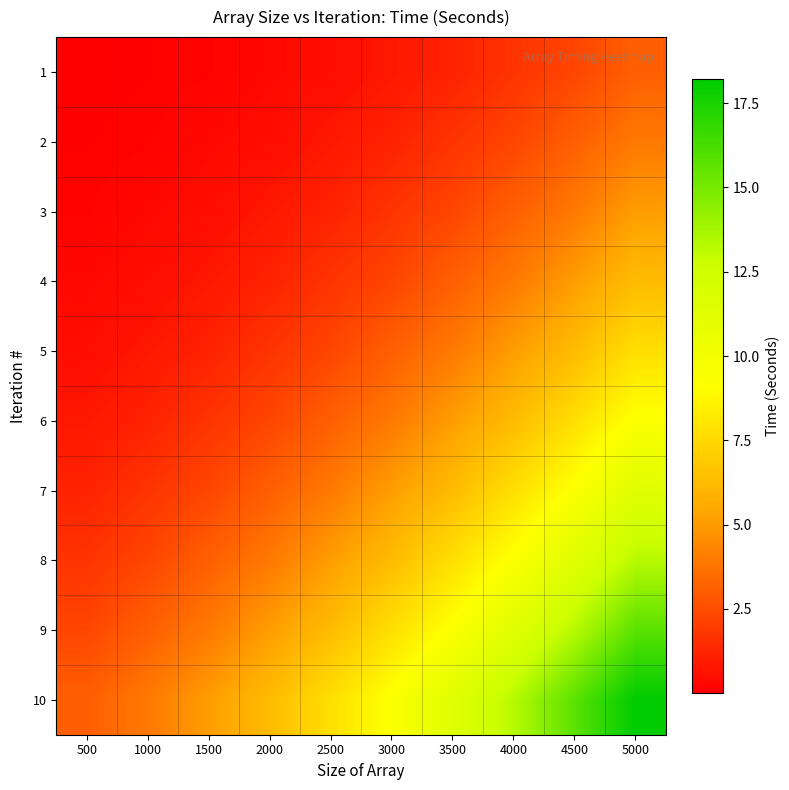

Reading right to left, extract all data points from this chart.

1: 5000=3.1	4500=2.3	4000=1.7	3500=1.2	3000=0.8	2500=0.5	2000=0.3	1500=0.1	1000=0.1	500=0.0
2: 5000=3.9	4500=3.1	4000=2.3	3500=1.7	3000=1.2	2500=0.8	2000=0.5	1500=0.3	1000=0.1	500=0.1
3: 5000=5.1	4500=3.9	4000=3.1	3500=2.3	3000=1.7	2500=1.2	2000=0.8	1500=0.5	1000=0.3	500=0.1
4: 5000=6.2	4500=5.1	4000=3.9	3500=3.1	3000=2.3	2500=1.7	2000=1.2	1500=0.8	1000=0.5	500=0.3
5: 5000=7.8	4500=6.2	4000=5.1	3500=3.9	3000=3.1	2500=2.3	2000=1.7	1500=1.2	1000=0.8	500=0.5
6: 5000=9.3	4500=7.8	4000=6.2	3500=5.1	3000=3.9	2500=3.1	2000=2.3	1500=1.7	1000=1.2	500=0.8
7: 5000=11.3	4500=9.3	4000=7.8	3500=6.2	3000=5.1	2500=3.9	2000=3.1	1500=2.3	1000=1.7	500=1.2
8: 5000=13.3	4500=11.3	4000=9.3	3500=7.8	3000=6.2	2500=5.1	2000=3.9	1500=3.1	1000=2.3	500=1.7
9: 5000=15.8	4500=13.3	4000=11.3	3500=9.3	3000=7.8	2500=6.2	2000=5.1	1500=3.9	1000=3.1	500=2.3
10: 5000=18.2	4500=15.8	4000=13.3	3500=11.3	3000=9.3	2500=7.8	2000=6.2	1500=5.1	1000=3.9	500=3.1